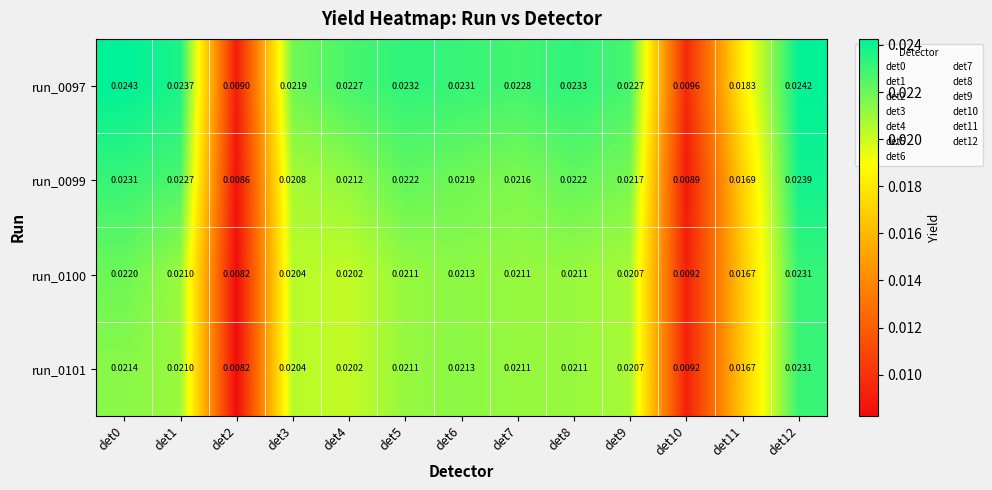

How many categories are shown in the chart?

13